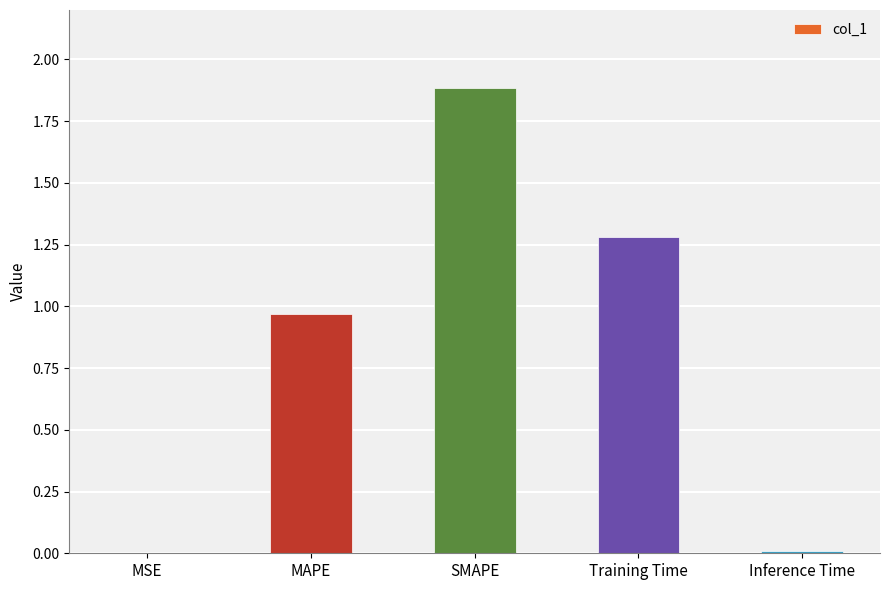

Which label corresponds to the largest value in the chart?

SMAPE